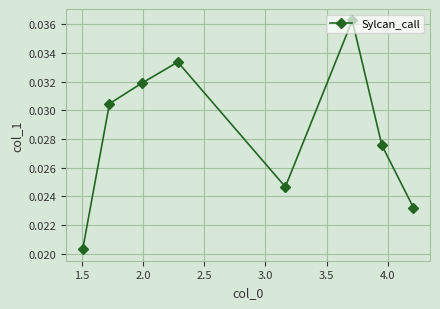

How many points are higher than both their immediate neighbors (excluding endpoints)?

2